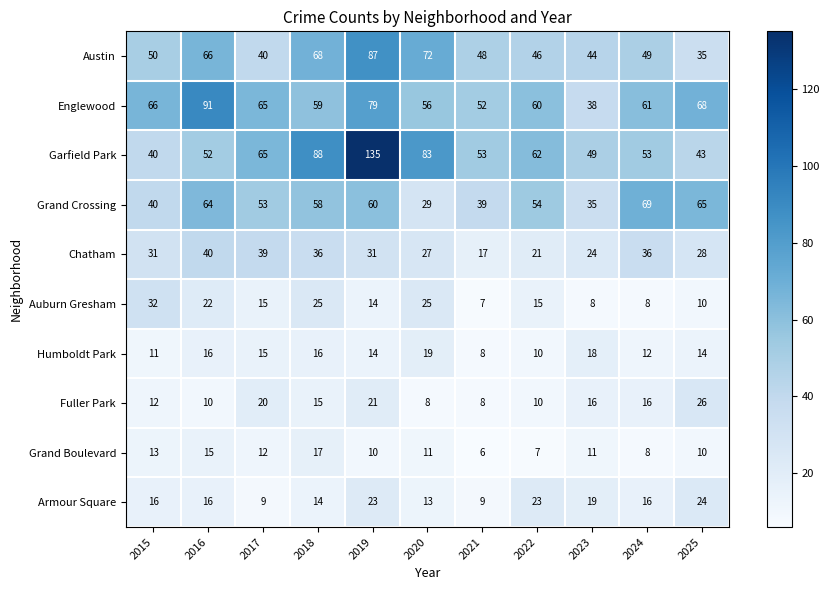

Is it true that Humboldt Park equals 12 at 2024?

True